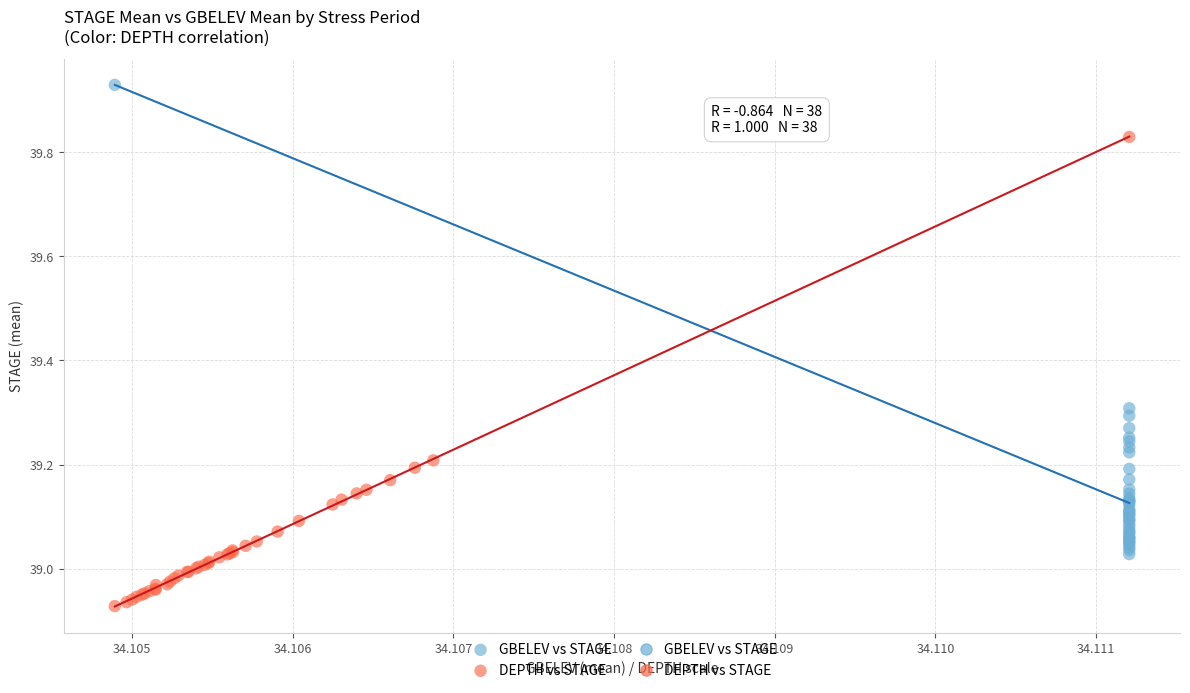

Which series contains the lowest Y value?

DEPTH vs STAGE